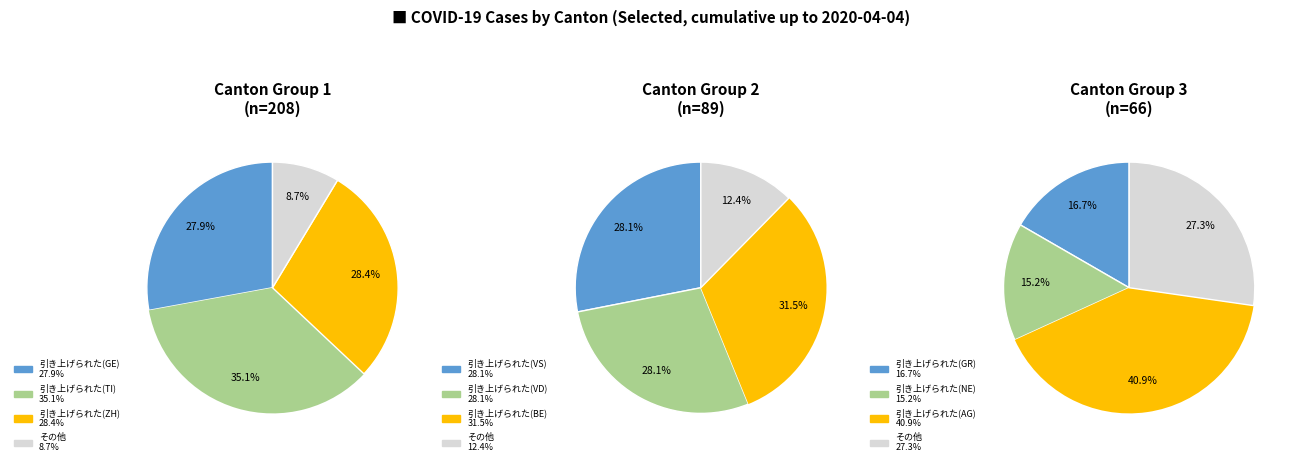

Is GE the majority of the pie?

No